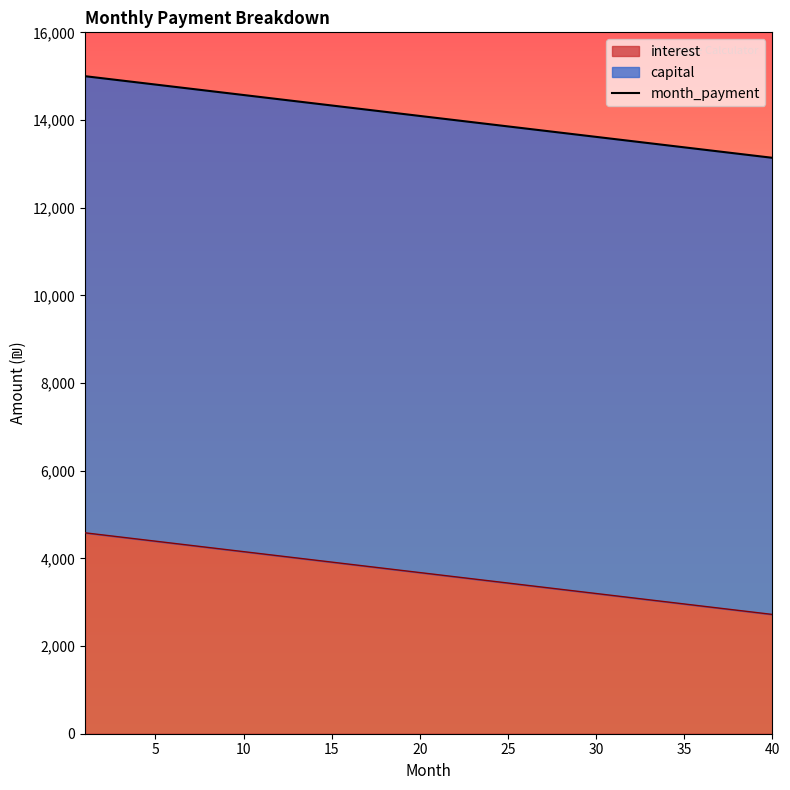

What is the minimum value for interest?

2721.4